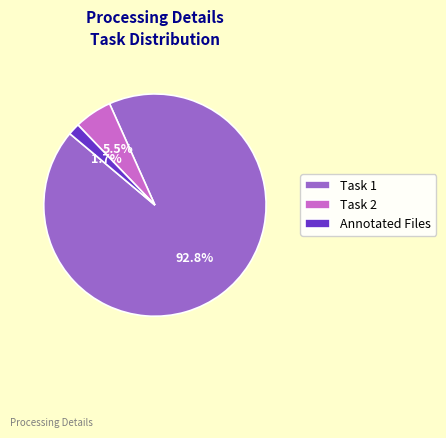

To the nearest percent, what is the combined percentage of Annotated Files and Task 2?

7%